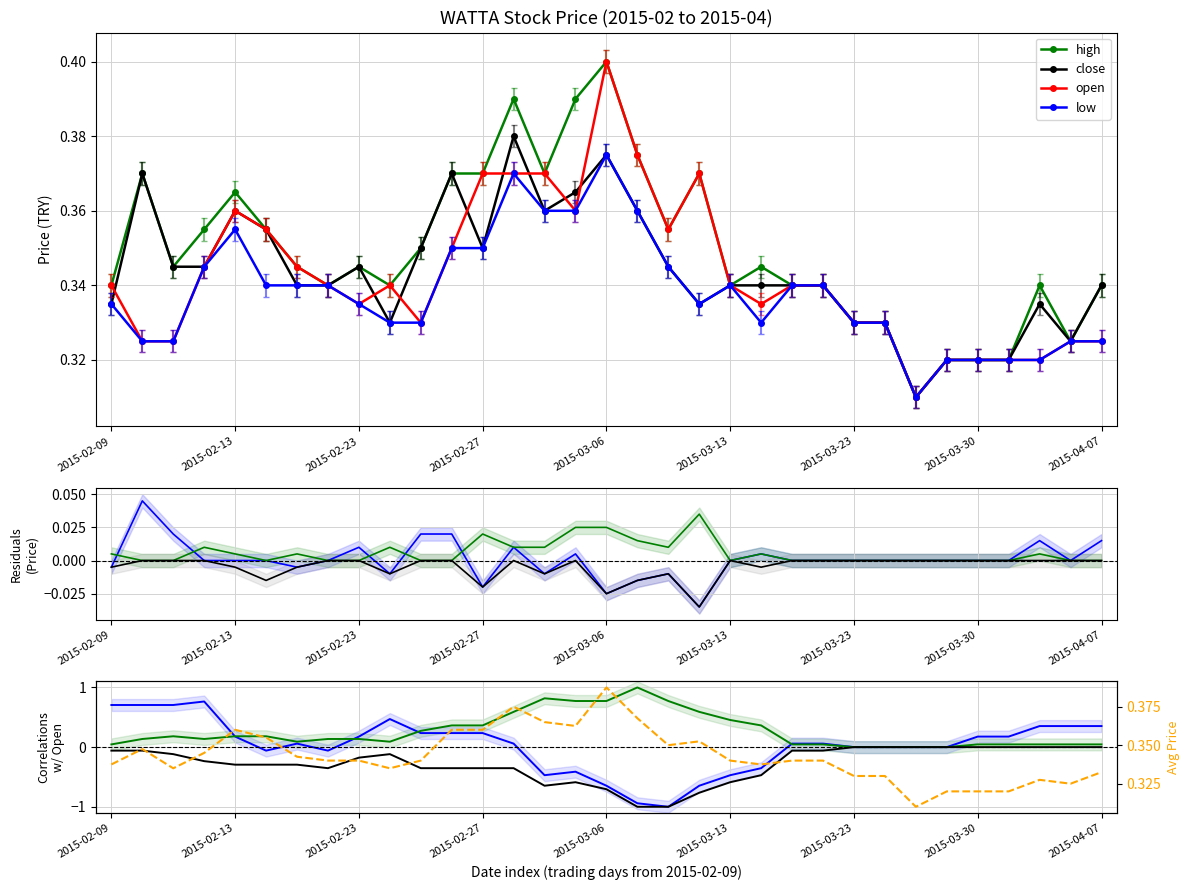

True or false: open and high intersect in this chart.

False